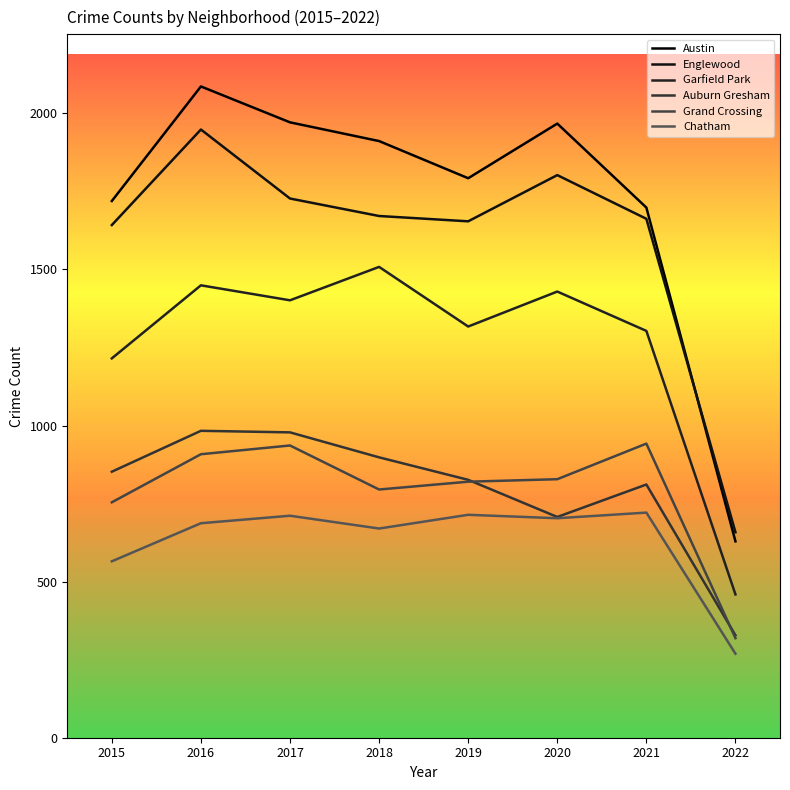

Does the chart have visible grid lines?

No